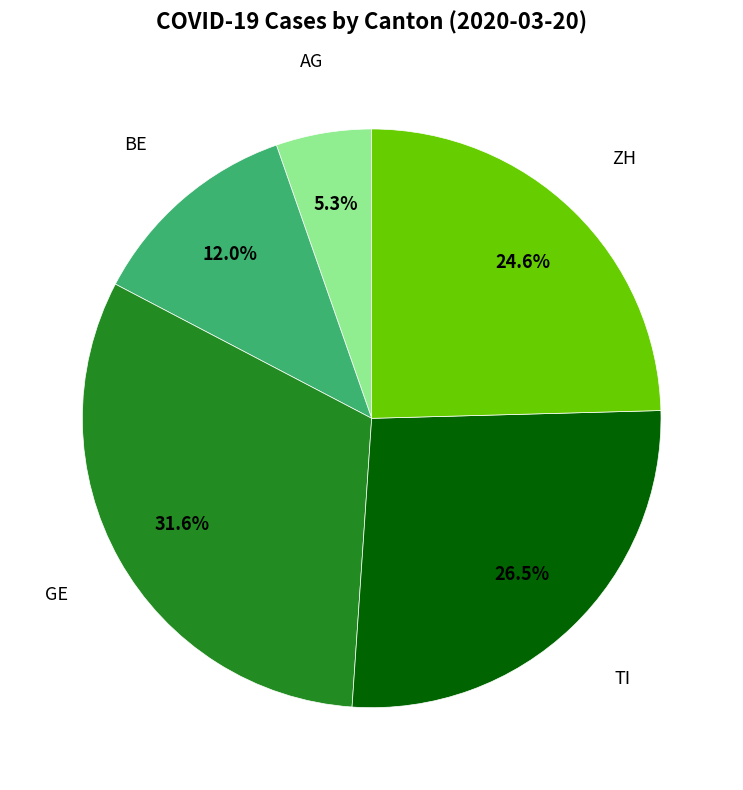

What percentage do ZH and AG together represent?

29.9%